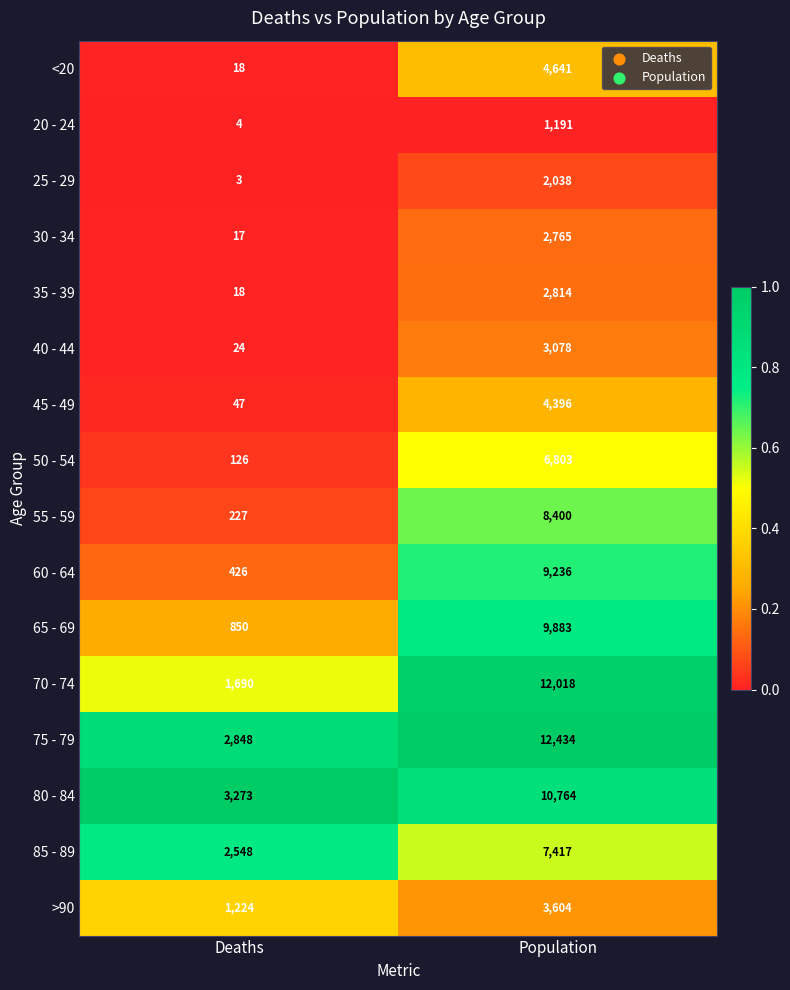

Is the value of 80 - 84 at Deaths greater than the value of >90 at Population?

No